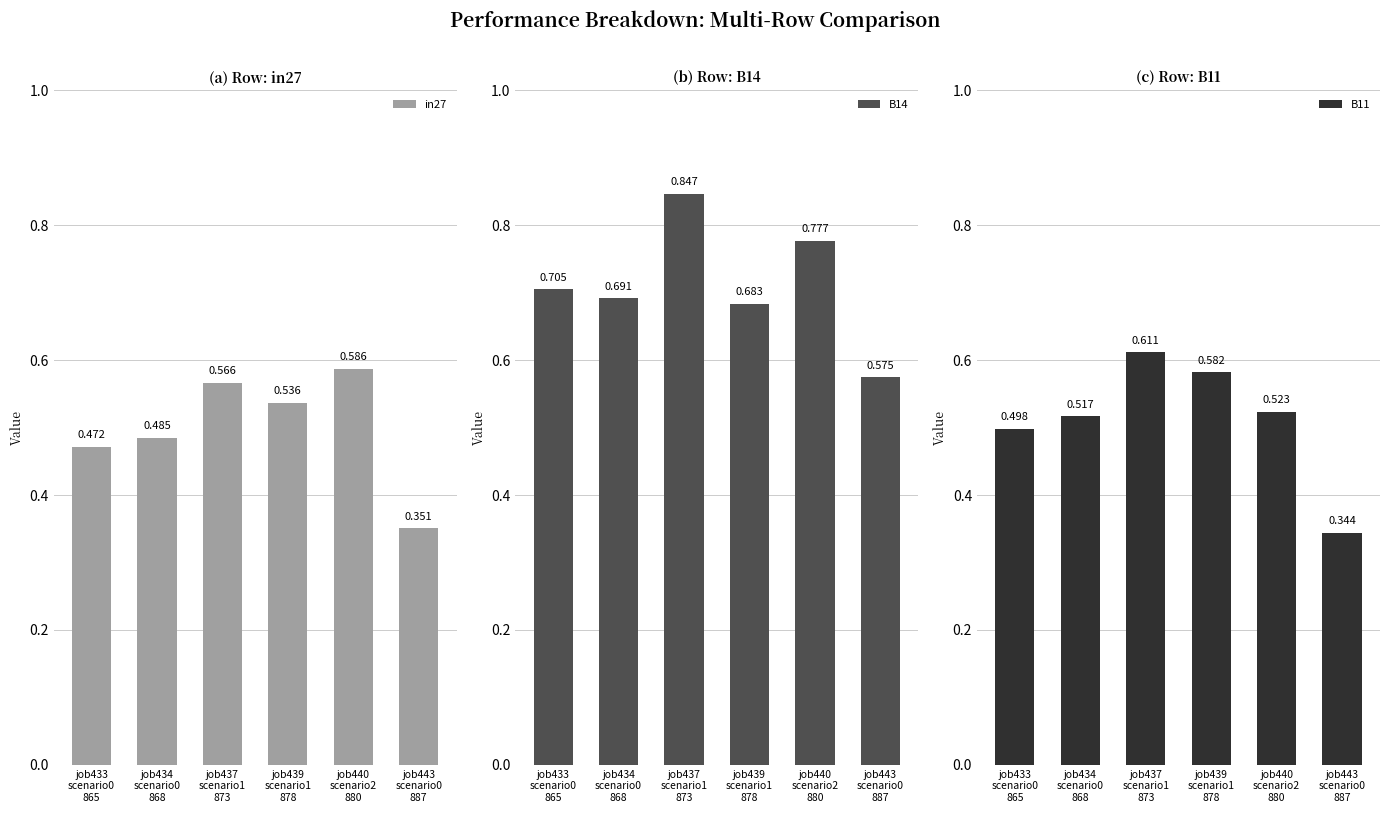

At which category is the sum across all series the highest?

job437
scenario1
873